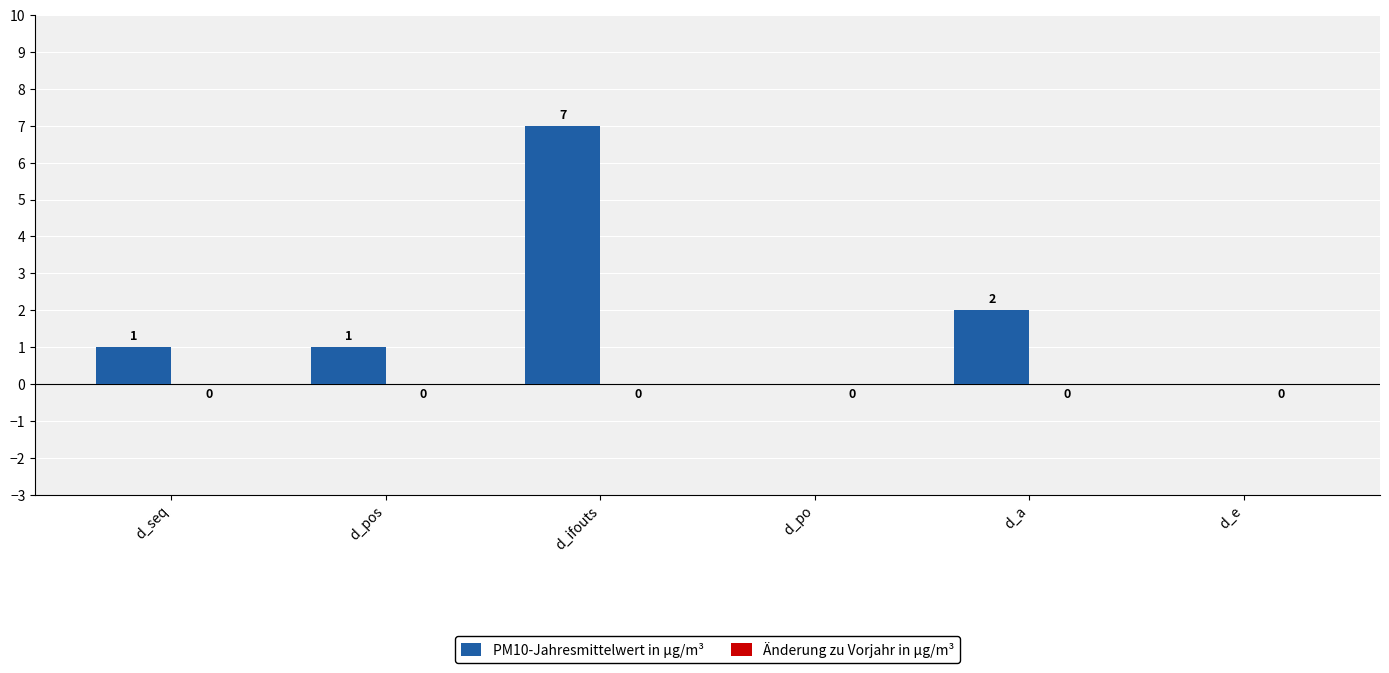

Between d_seq and d_e, which is larger?

d_seq